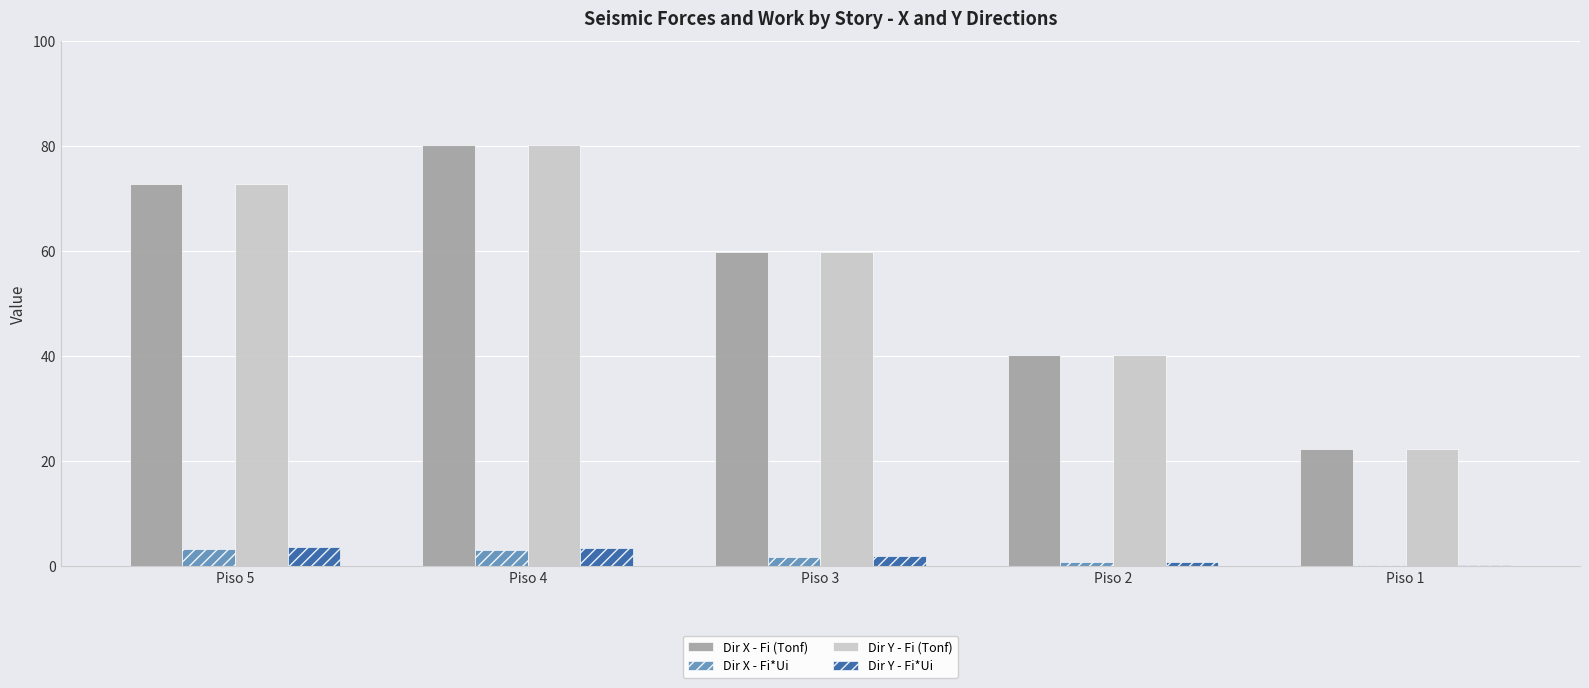

At which category is the sum across all series the highest?

Piso 4